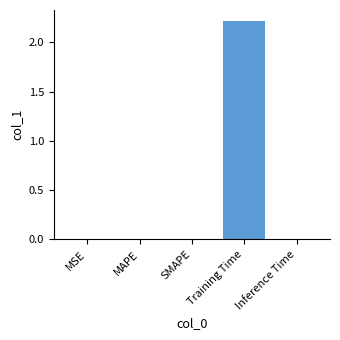

Between Training Time and SMAPE, which is larger?

Training Time